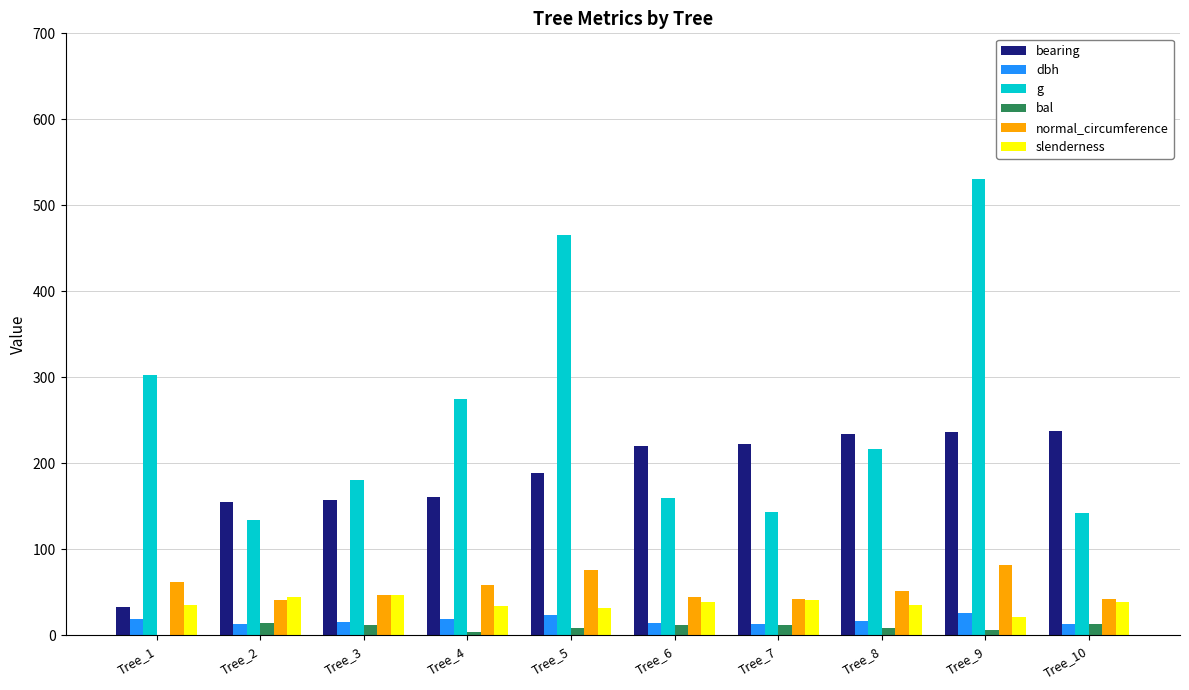

What is the average value of the dbh series?

17.5